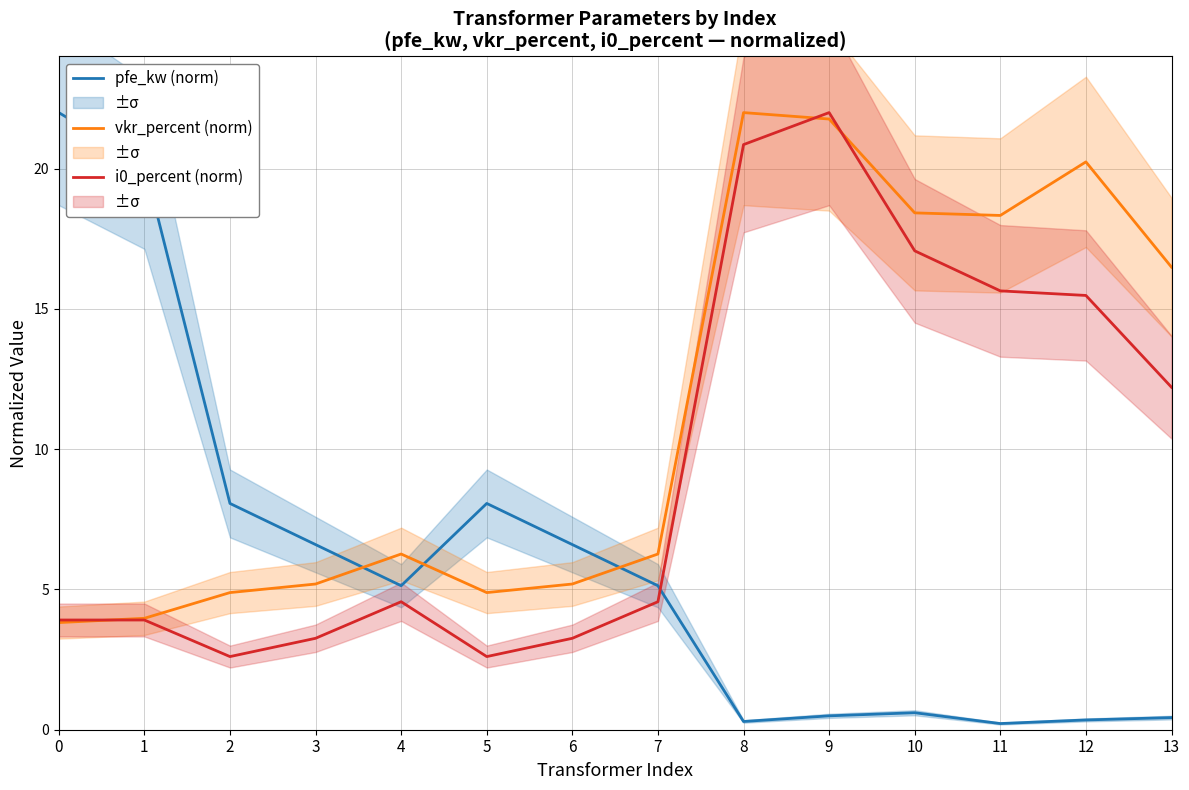

Is it true that i0_percent (norm) equals 4.4 at 6?

False